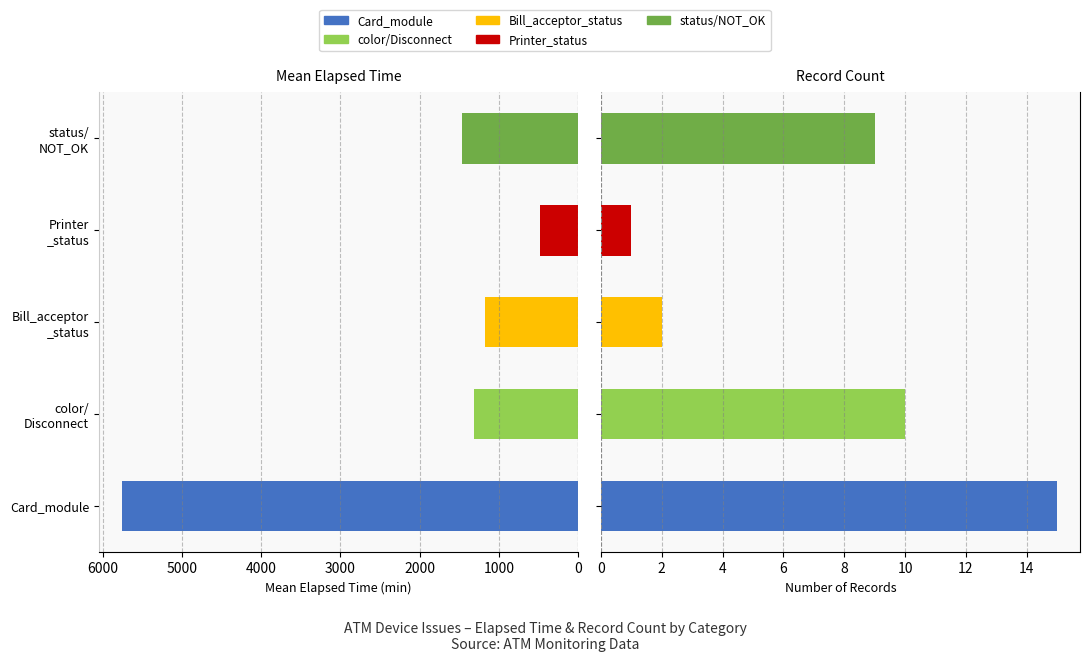

Reading left to right, extract all data points from this chart.

Mean Elapsed Time: 5759.7	1317.0	1177.0	480.0	1463.3
Count: 15.0	10.0	2.0	1.0	9.0